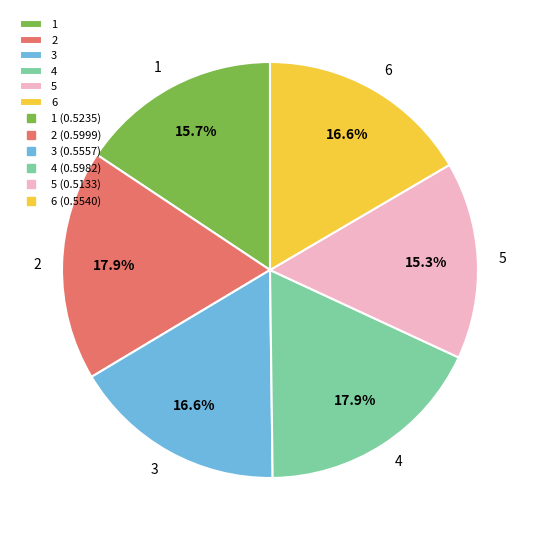

The 3 slice represents 24% of the pie. True or false?

False